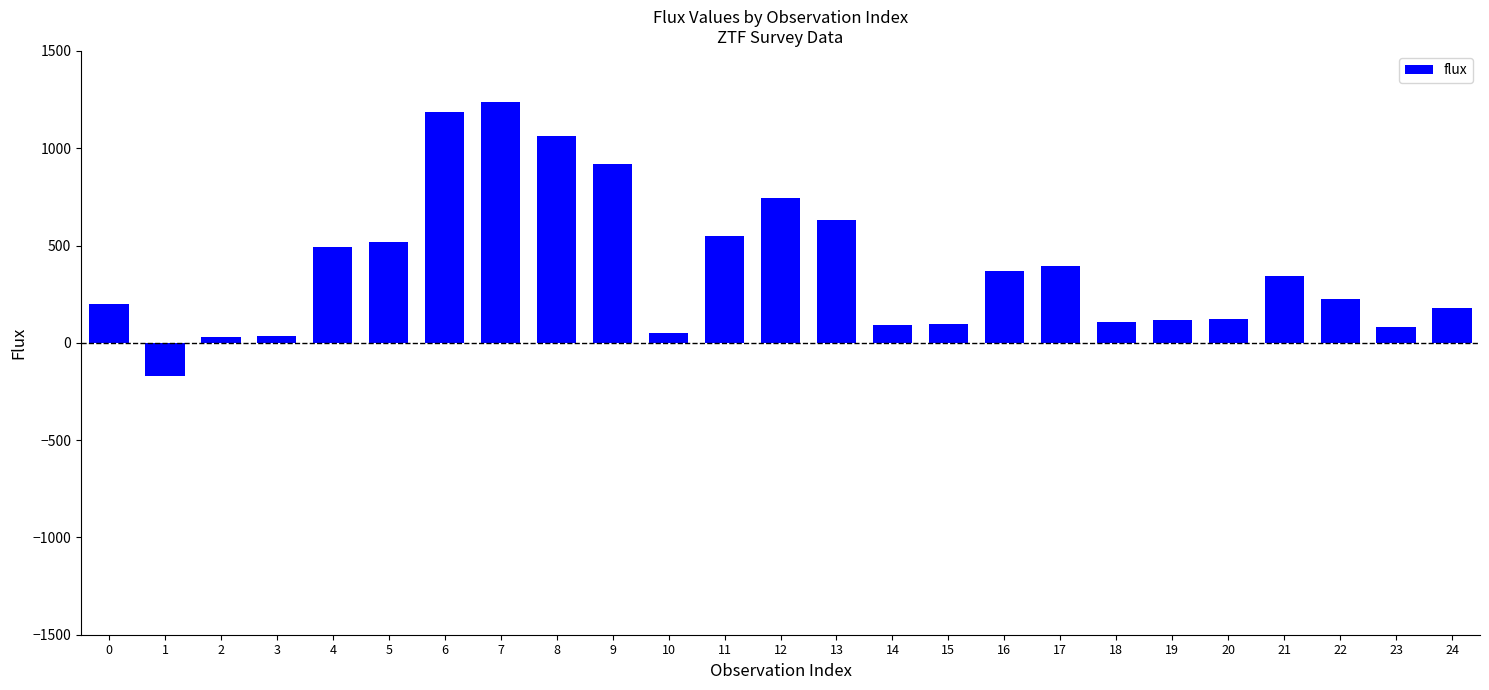

What is the average value?

384.3